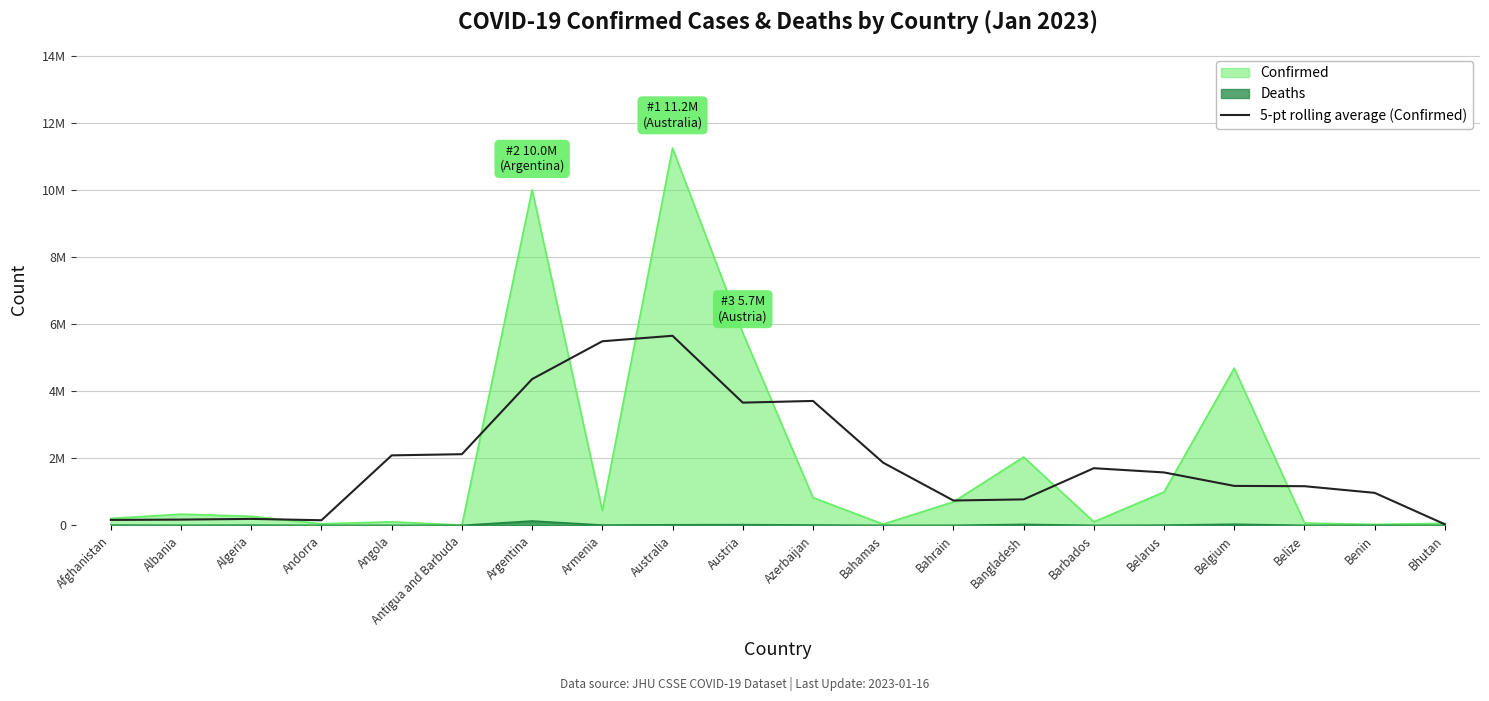

Which label corresponds to the largest value in the chart?

Australia